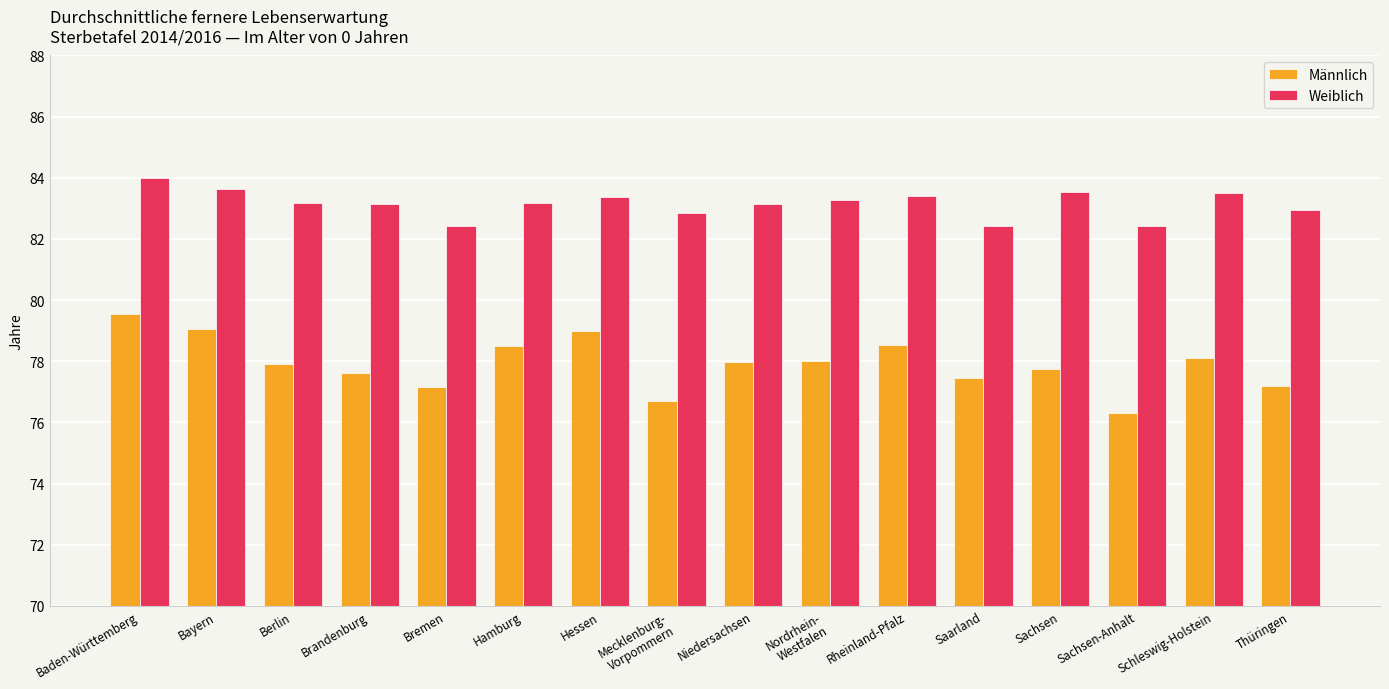

List the series in order of their overall mean, highest first.

Weiblich, Männlich